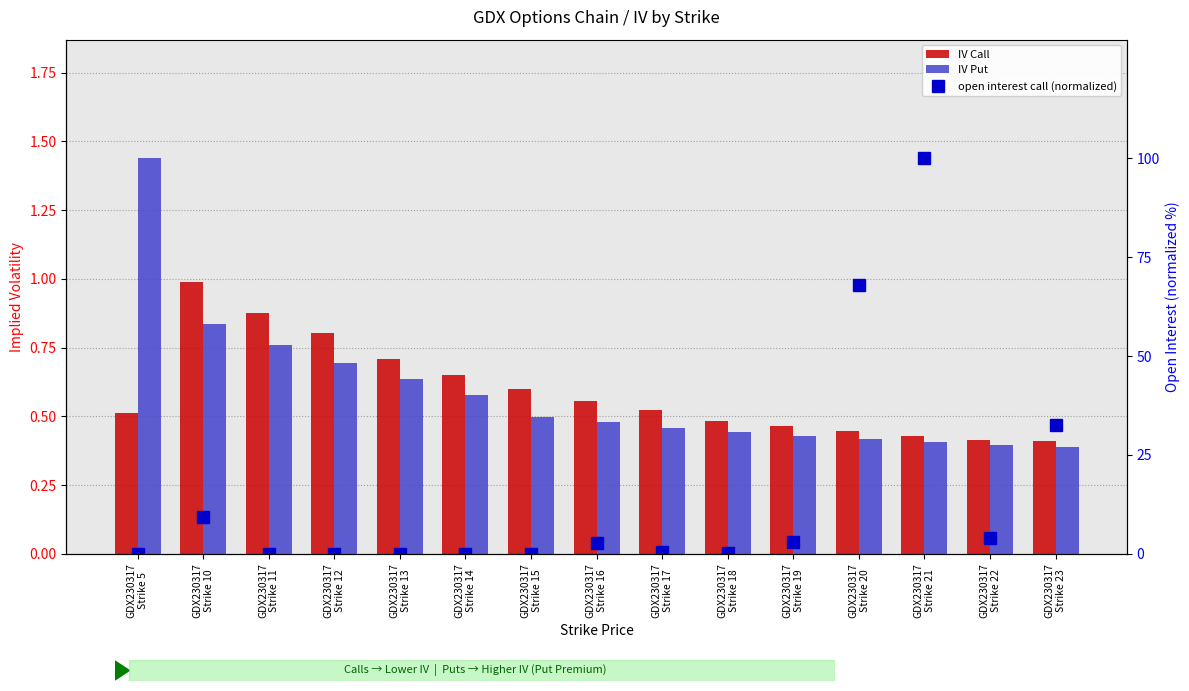

What is the label of the 12th bar from the right?

GDX230317
Strike 12